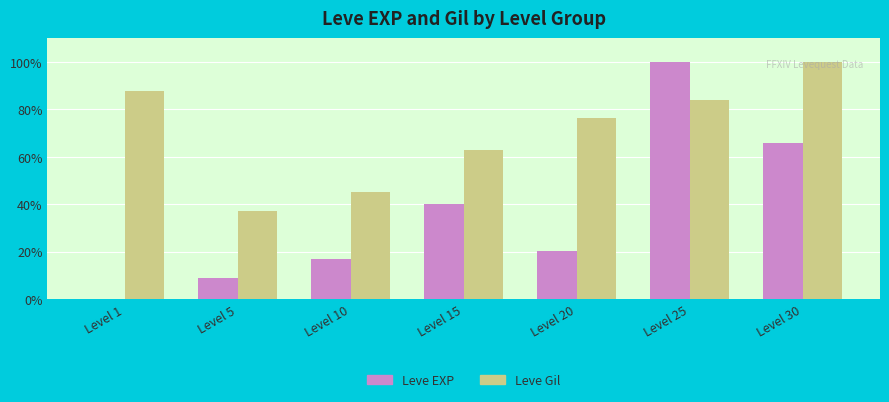

Between Level 1 and Level 25, which series saw the biggest shift?

Leve EXP